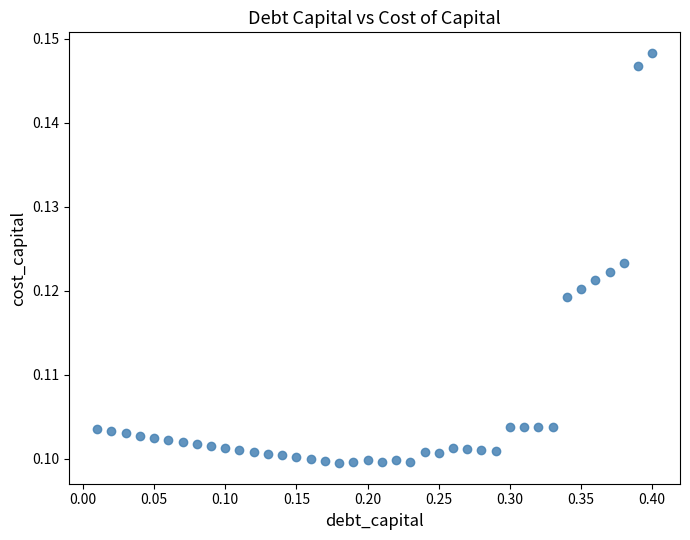

What is the range of X values (max minus min)?

0.4